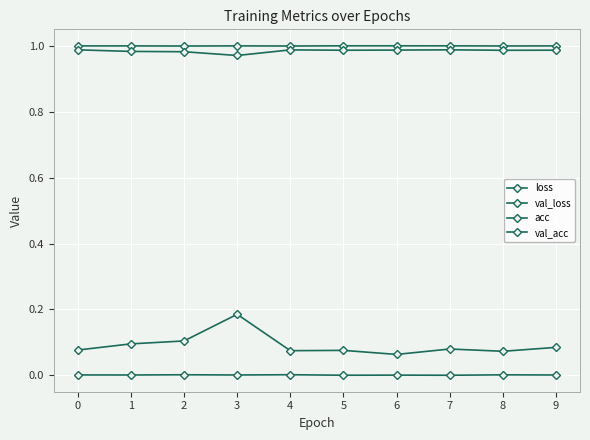

At how many categories does at least one series exceed 0?

10